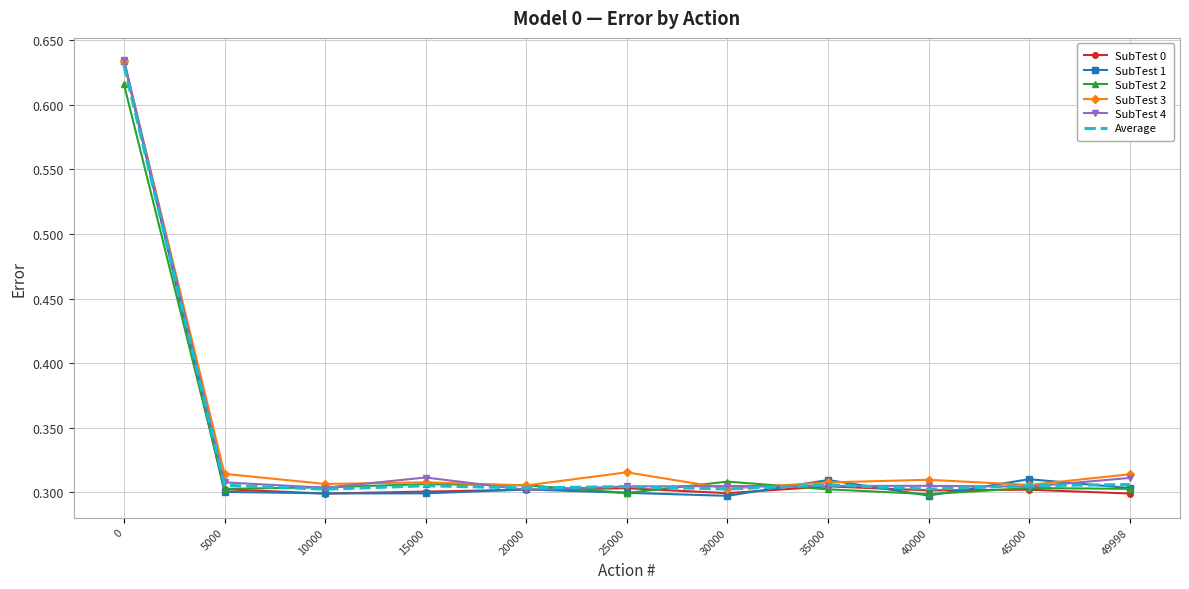

The value of SubTest 2 at 20000 is 0.1. True or false?

False